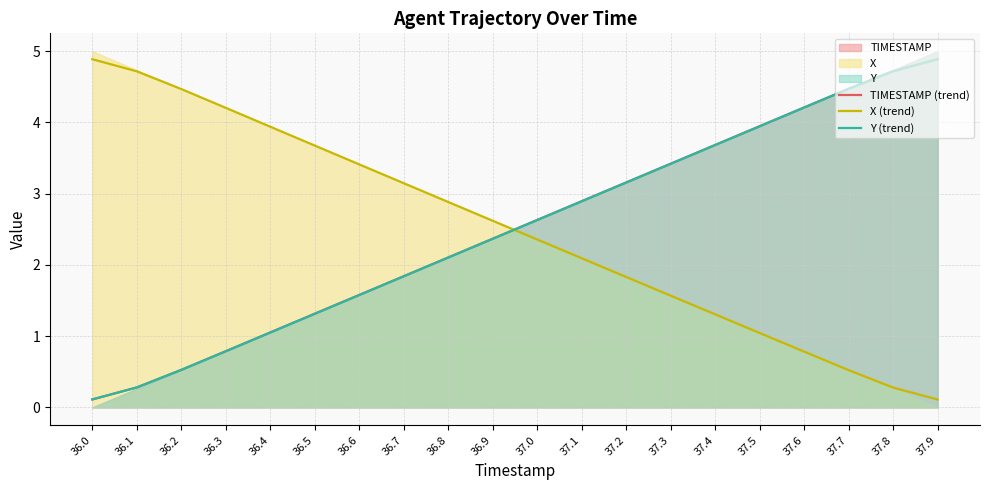

True or false: X (trend) has a value of 0.8 at 37.0.

False